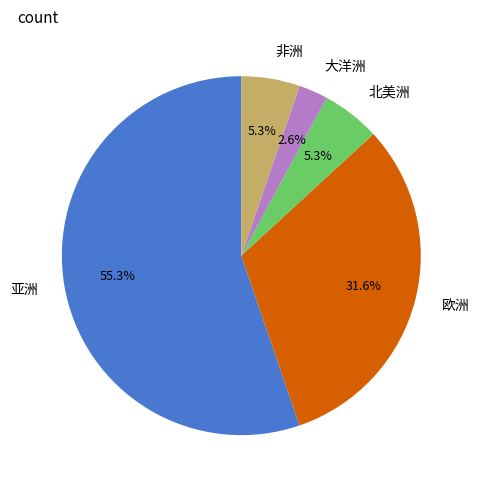

How many slices are in this pie chart?

5